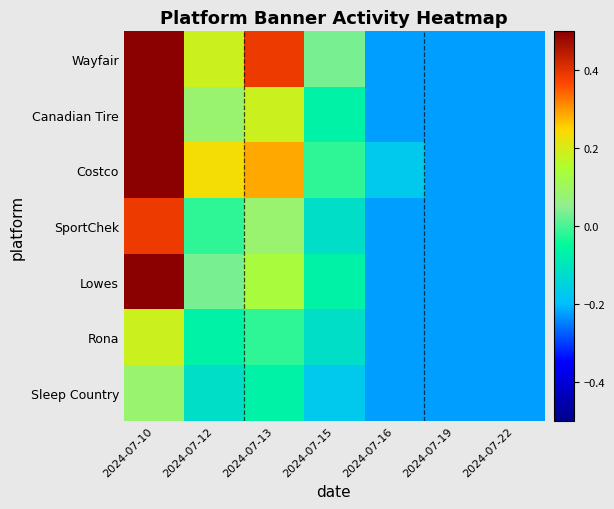

Reading left to right, what are all the values shown in this chart?

Wayfair: 2024-07-10=0.5	2024-07-12=0.2	2024-07-13=0.4	2024-07-15=0.0	2024-07-16=-0.2	2024-07-19=-0.2	2024-07-22=-0.2
Canadian Tire: 2024-07-10=0.5	2024-07-12=0.1	2024-07-13=0.2	2024-07-15=-0.1	2024-07-16=-0.2	2024-07-19=-0.2	2024-07-22=-0.2
Costco: 2024-07-10=0.5	2024-07-12=0.2	2024-07-13=0.3	2024-07-15=-0.0	2024-07-16=-0.2	2024-07-19=-0.2	2024-07-22=-0.2
SportChek: 2024-07-10=0.4	2024-07-12=-0.0	2024-07-13=0.1	2024-07-15=-0.1	2024-07-16=-0.2	2024-07-19=-0.2	2024-07-22=-0.2
Lowes: 2024-07-10=0.5	2024-07-12=0.0	2024-07-13=0.1	2024-07-15=-0.1	2024-07-16=-0.2	2024-07-19=-0.2	2024-07-22=-0.2
Rona: 2024-07-10=0.2	2024-07-12=-0.1	2024-07-13=-0.0	2024-07-15=-0.1	2024-07-16=-0.2	2024-07-19=-0.2	2024-07-22=-0.2
Sleep Country: 2024-07-10=0.1	2024-07-12=-0.1	2024-07-13=-0.1	2024-07-15=-0.2	2024-07-16=-0.2	2024-07-19=-0.2	2024-07-22=-0.2